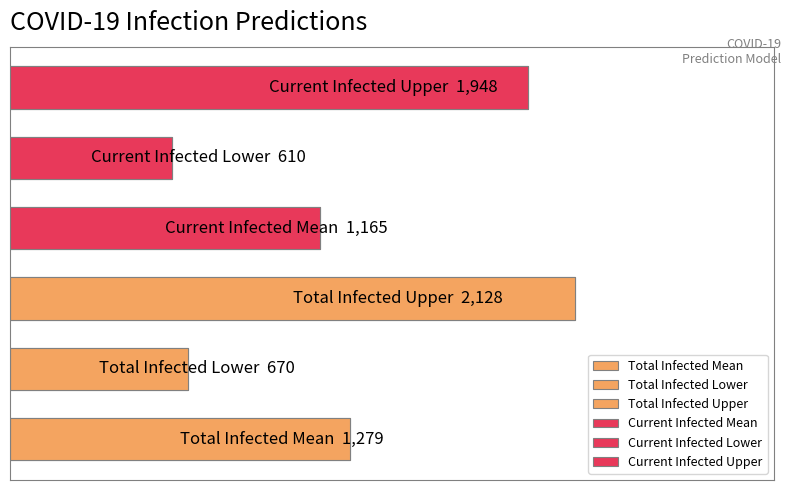

Is it true that predicted_current_infected_lower equals 12 at Current Infected Lower?

False